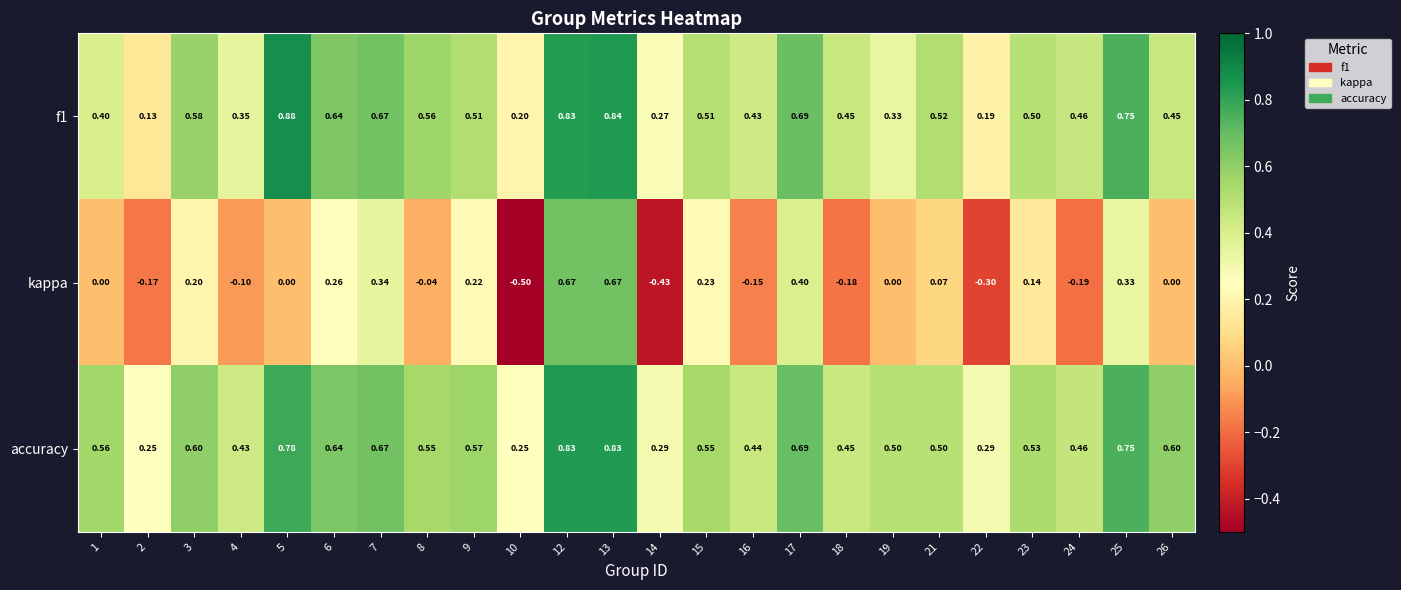

Which series has the largest total across all categories?

accuracy